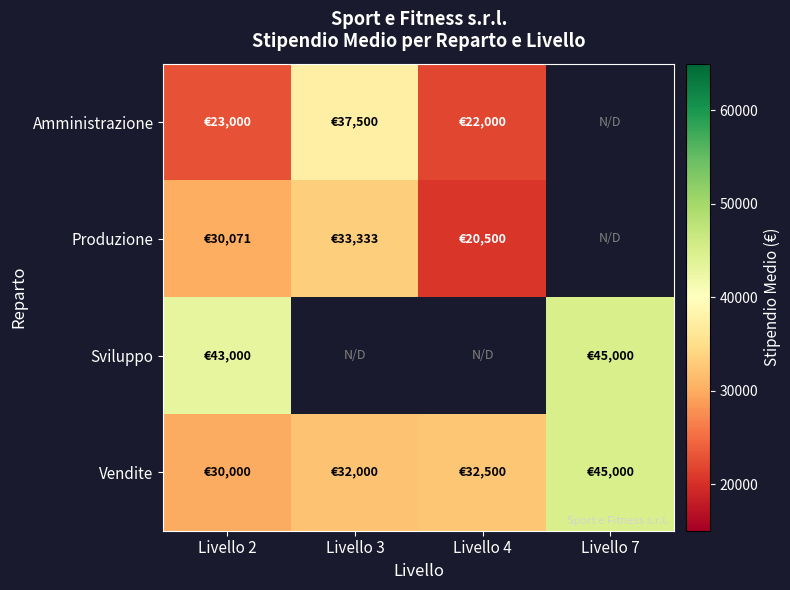

What is the maximum value for Sviluppo?

45000.0